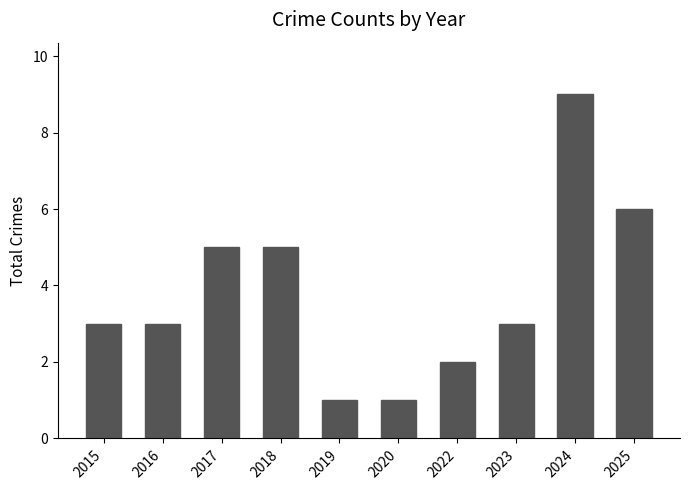

Reading right to left, transcribe all the data shown in this chart.

2025=6	2024=9	2023=3	2022=2	2020=1	2019=1	2018=5	2017=5	2016=3	2015=3